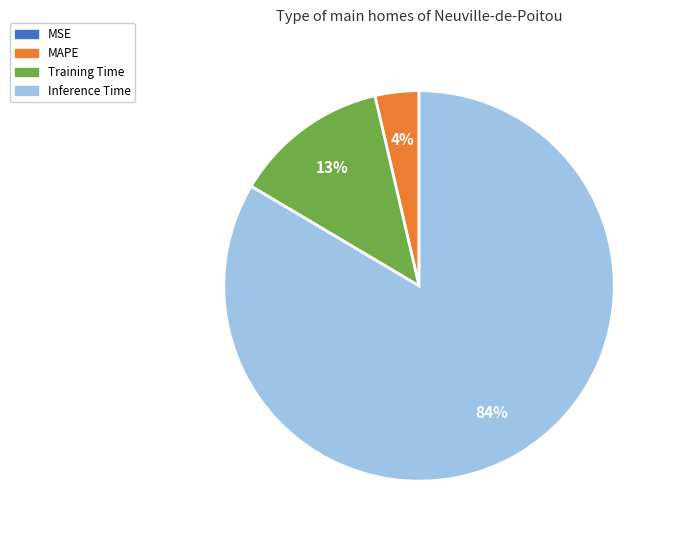

To the nearest percent, what is the average slice percentage?

25%